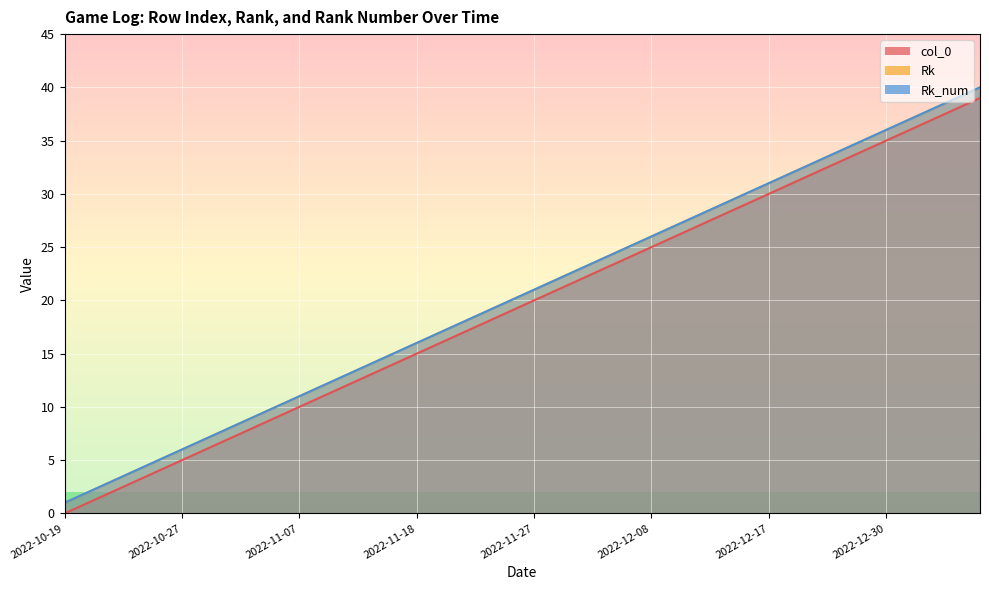

What are all the series names shown in the legend?

col_0, Rk, Rk_num